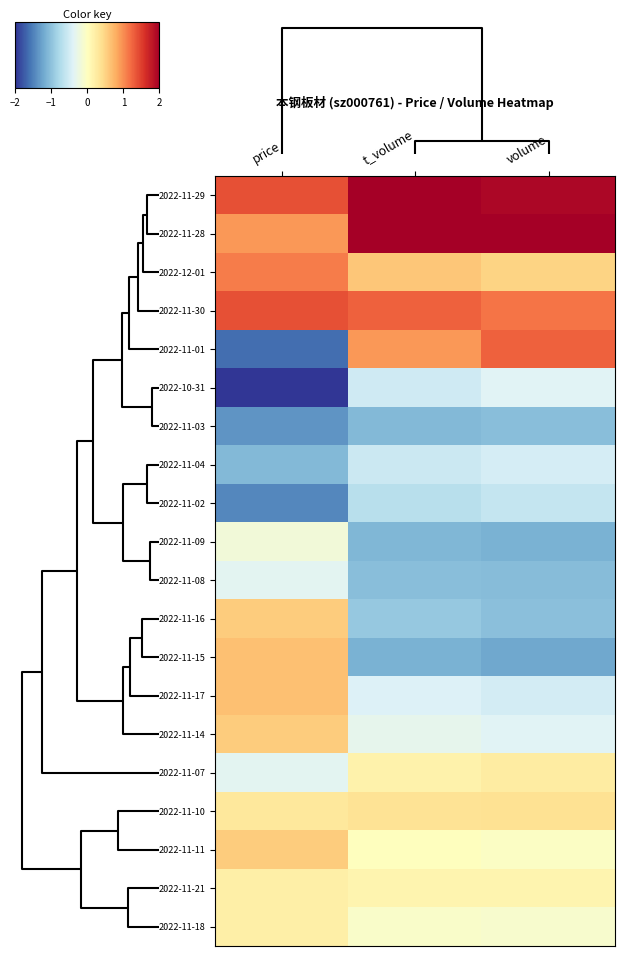

Between t_volume and volume, which series saw the biggest shift?

2022-11-01